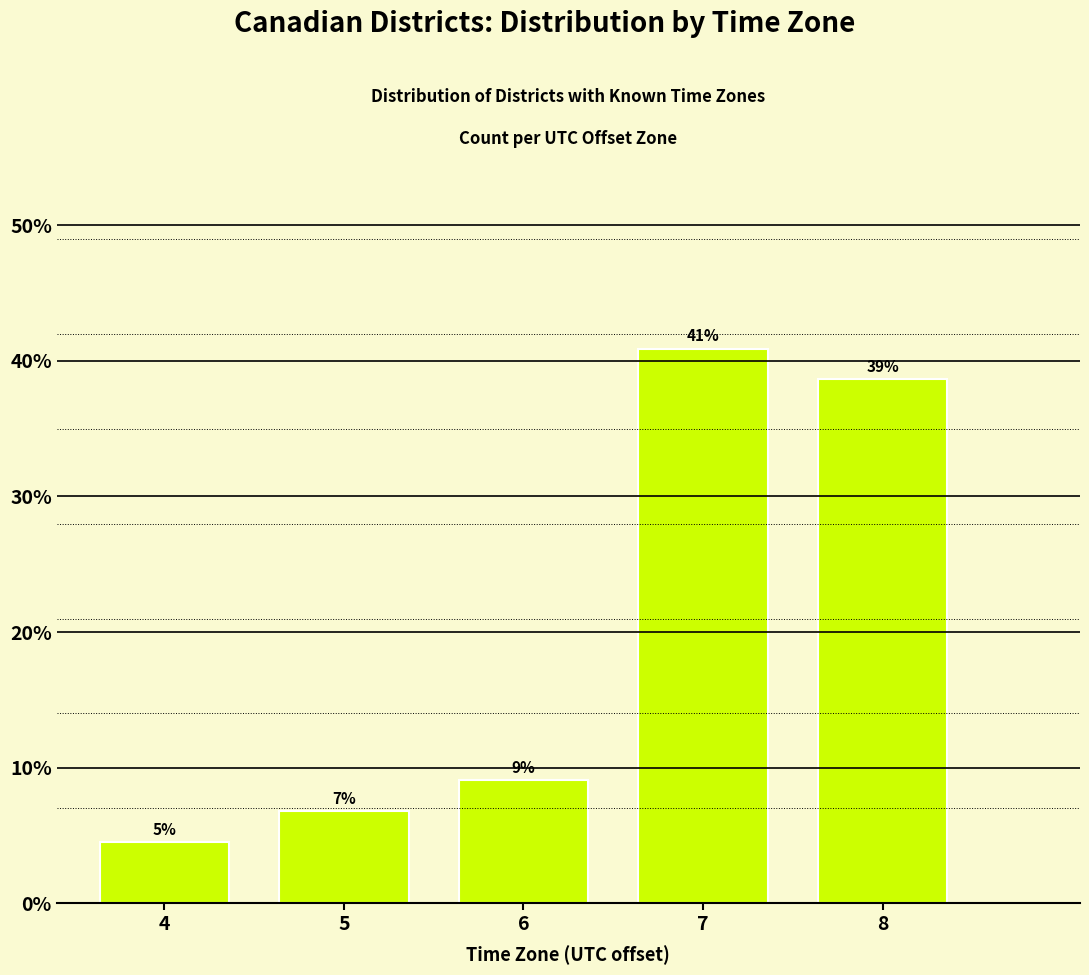

How many bars are there in total?

5